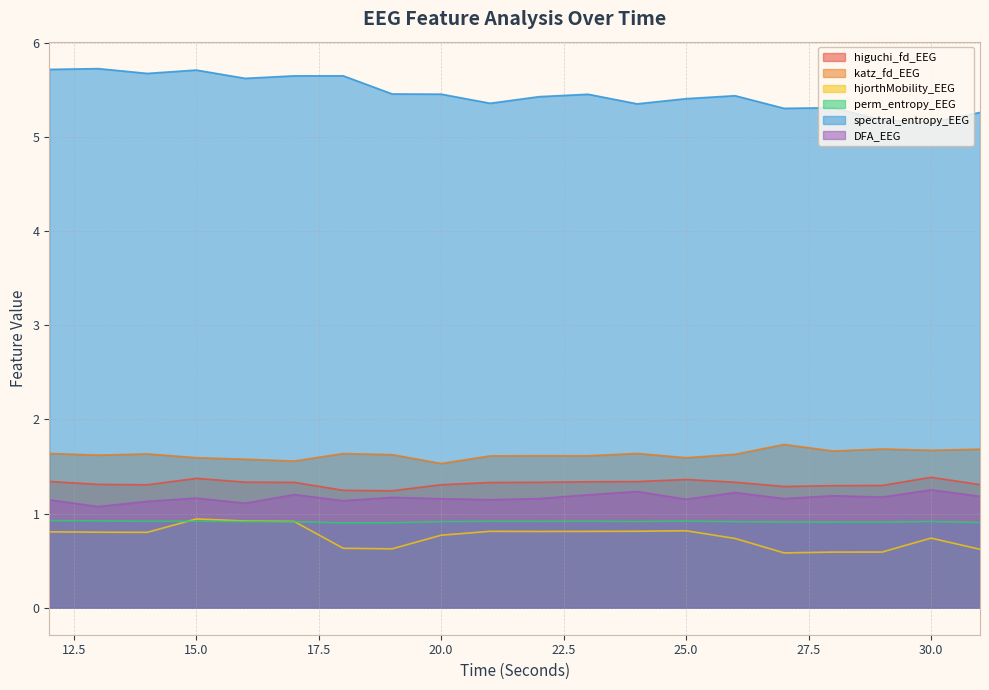

What is the difference between the highest and lowest values at 18?

5.0